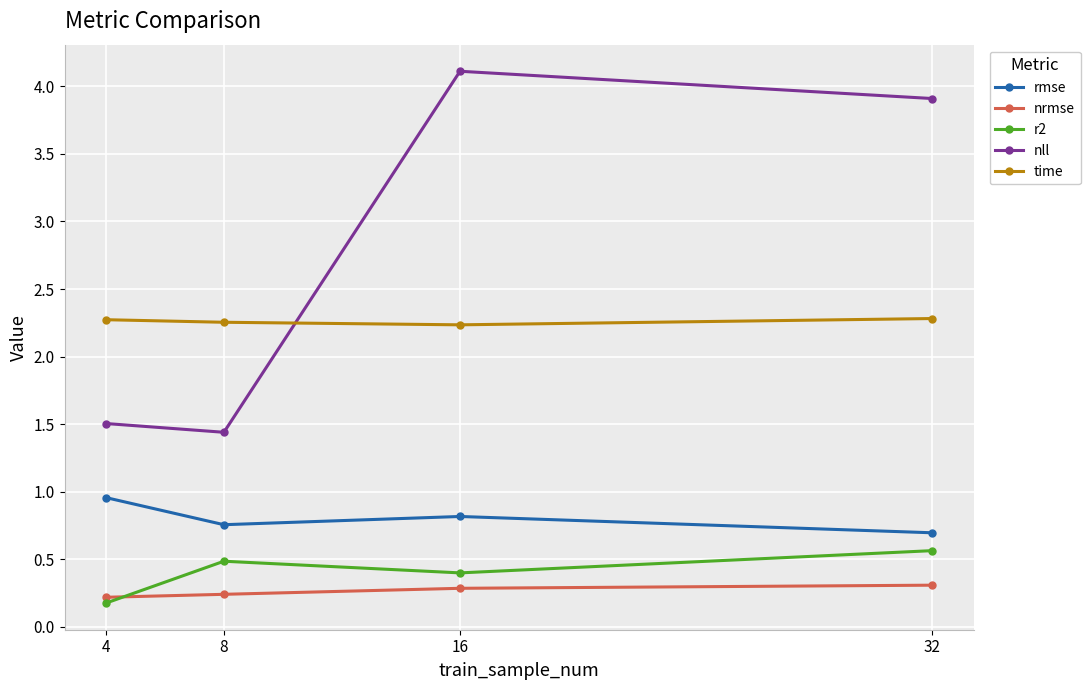

Rank the series at 4 from lowest to highest value.

r2, nrmse, rmse, nll, time